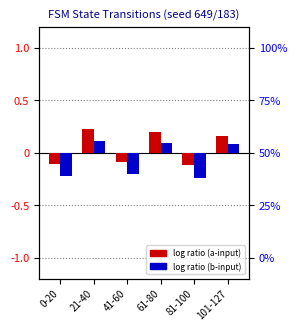

Reading left to right, extract all data points from this chart.

output=0 log ratio: 0-20=-0.1	21-40=0.2	41-60=-0.1	61-80=0.2	81-100=-0.1	101-127=0.2
output=1 log ratio: 0-20=-0.2	21-40=0.1	41-60=-0.2	61-80=0.1	81-100=-0.2	101-127=0.1